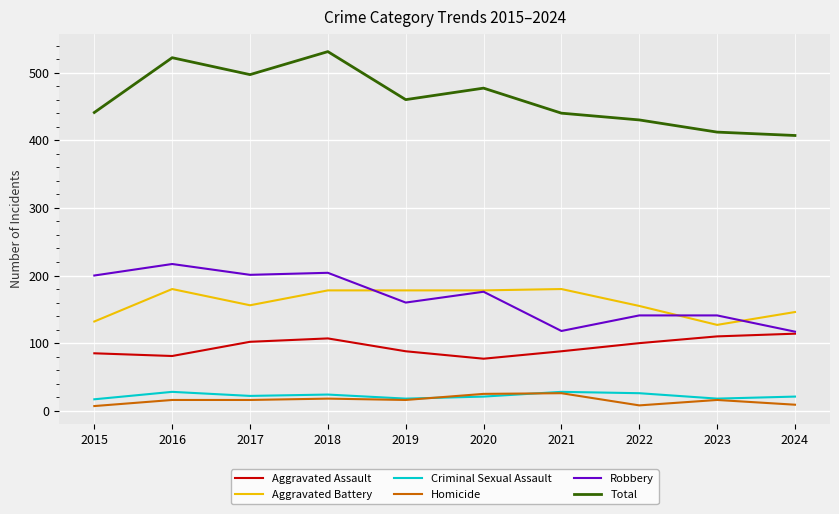

What is the greatest value displayed?

531